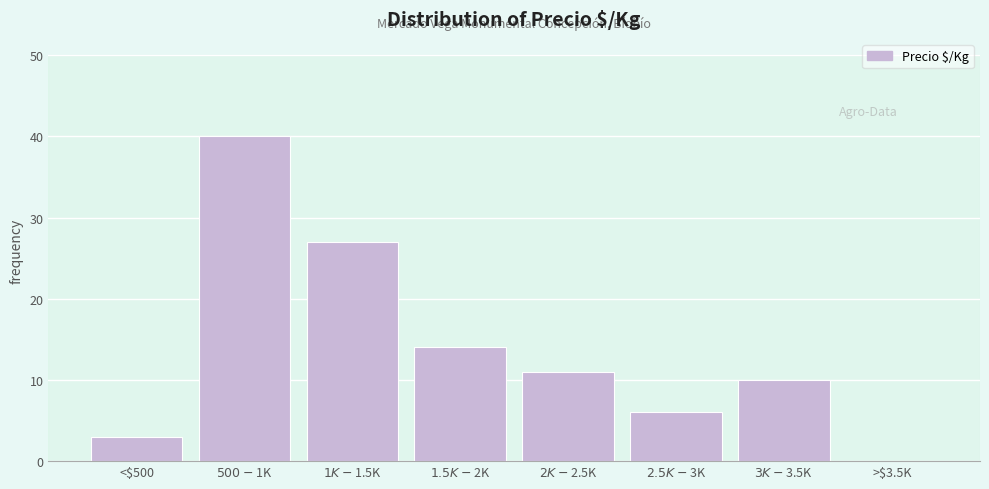

What is the maximum value shown in the chart?

40